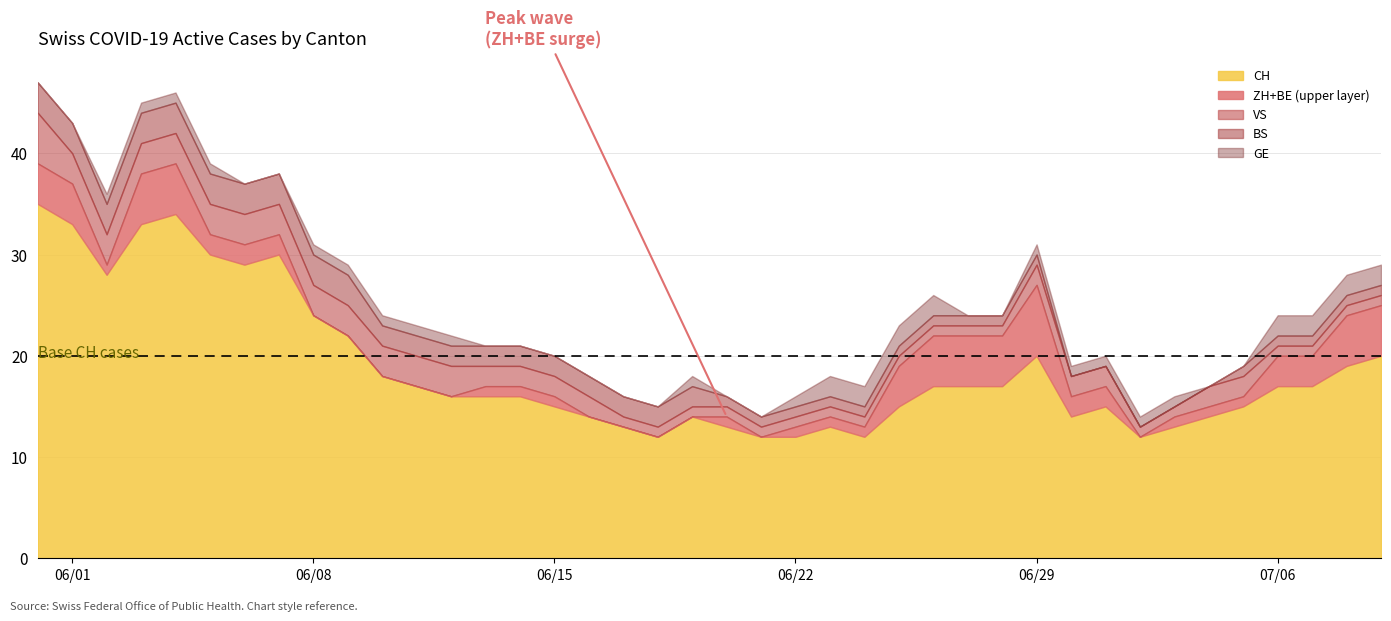

Reading right to left, list all the values displayed in this chart.

CH: 39=20	38=19	37=17	36=17	35=15	34=14	33=13	32=12	31=15	30=14	29=20	28=17	27=17	26=17	25=15	24=12	23=13	22=12	21=12	20=13	19=14	18=12	17=13	16=14	15=15	14=16	13=16	12=16	11=17	10=18	9=22	8=24	7=30	6=29	5=30	4=34	3=33	2=28	1=33	0=35
ZH: 39=5	38=4	37=2	36=2	35=0	34=0	33=0	32=0	31=2	30=2	29=7	28=5	27=5	26=5	25=4	24=1	23=1	22=1	21=0	20=1	19=0	18=0	17=0	16=0	15=1	14=1	13=1	12=0	11=0	10=0	9=0	8=0	7=2	6=2	5=2	4=5	3=5	2=1	1=3	0=3
BE: 39=0	38=1	37=1	36=1	35=1	34=1	33=1	32=0	31=0	30=0	29=0	28=0	27=0	26=0	25=0	24=0	23=0	22=0	21=0	20=0	19=0	18=0	17=0	16=0	15=0	14=0	13=0	12=0	11=0	10=0	9=0	8=0	7=0	6=0	5=0	4=0	3=0	2=0	1=1	0=1
VS: 39=1	38=1	37=1	36=1	35=2	34=2	33=1	32=1	31=2	30=2	29=2	28=1	27=1	26=1	25=1	24=1	23=1	22=1	21=1	20=1	19=1	18=1	17=1	16=2	15=2	14=2	13=2	12=3	11=3	10=3	9=3	8=3	7=3	6=3	5=3	4=3	3=3	2=3	1=3	0=5
BS: 39=1	38=1	37=1	36=1	35=1	34=0	33=0	32=0	31=0	30=0	29=1	28=1	27=1	26=1	25=1	24=1	23=1	22=1	21=1	20=1	19=2	18=2	17=2	16=2	15=2	14=2	13=2	12=2	11=2	10=2	9=3	8=3	7=3	6=3	5=3	4=3	3=3	2=3	1=3	0=3
GE: 39=2	38=2	37=2	36=2	35=0	34=0	33=1	32=1	31=1	30=1	29=1	28=0	27=0	26=2	25=2	24=2	23=2	22=1	21=0	20=0	19=1	18=0	17=0	16=0	15=0	14=0	13=0	12=1	11=1	10=1	9=1	8=1	7=0	6=0	5=1	4=1	3=1	2=1	1=0	0=0